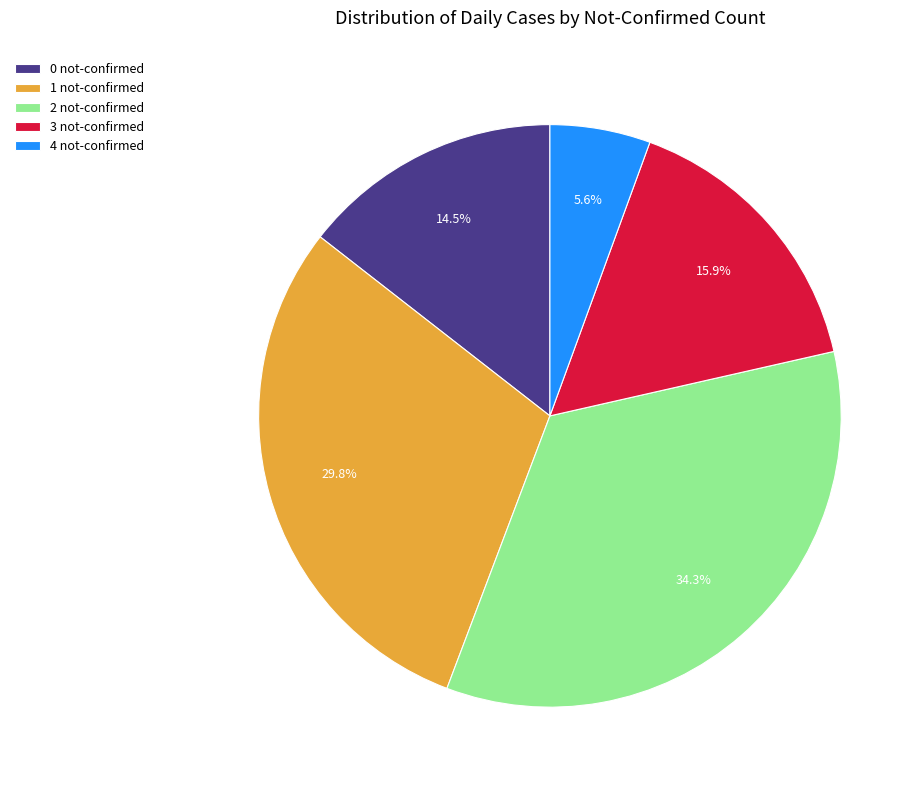

Combined, do 4 not-confirmed and 0 not-confirmed account for over 50%?

No